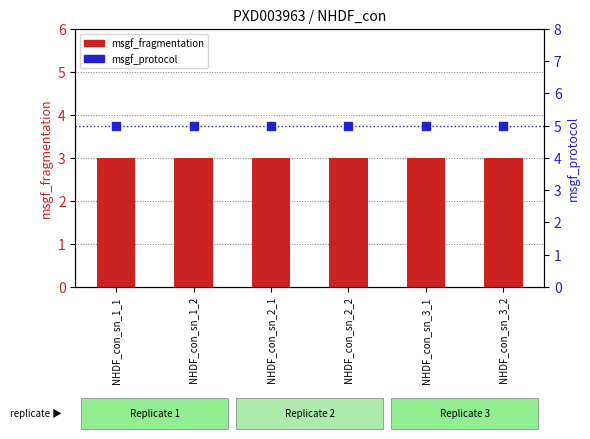

Which series contains the highest Y value?

msgf_protocol